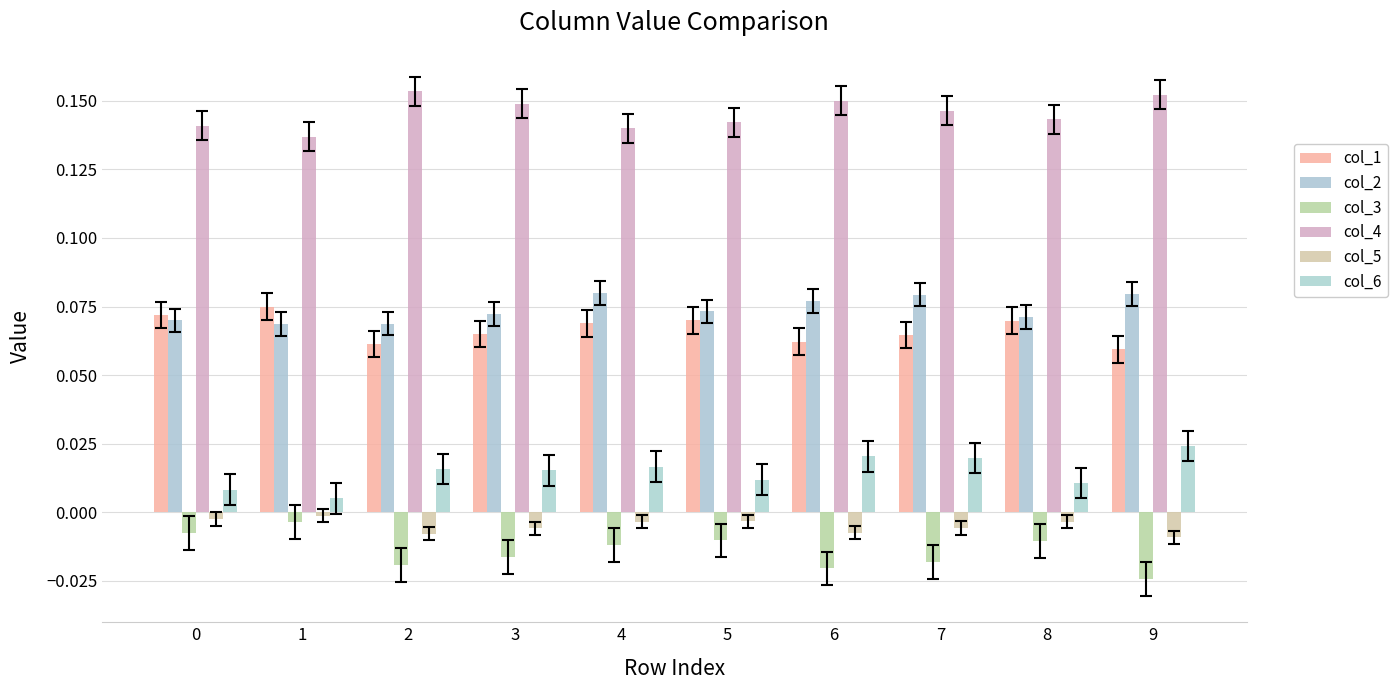

Reading left to right, transcribe all the data shown in this chart.

col_1: 0=0.1	1=0.1	2=0.1	3=0.1	4=0.1	5=0.1	6=0.1	7=0.1	8=0.1	9=0.1
col_2: 0=0.1	1=0.1	2=0.1	3=0.1	4=0.1	5=0.1	6=0.1	7=0.1	8=0.1	9=0.1
col_3: 0=-0.0	1=-0.0	2=-0.0	3=-0.0	4=-0.0	5=-0.0	6=-0.0	7=-0.0	8=-0.0	9=-0.0
col_4: 0=0.1	1=0.1	2=0.2	3=0.1	4=0.1	5=0.1	6=0.2	7=0.1	8=0.1	9=0.2
col_5: 0=-0.0	1=-0.0	2=-0.0	3=-0.0	4=-0.0	5=-0.0	6=-0.0	7=-0.0	8=-0.0	9=-0.0
col_6: 0=0.0	1=0.0	2=0.0	3=0.0	4=0.0	5=0.0	6=0.0	7=0.0	8=0.0	9=0.0